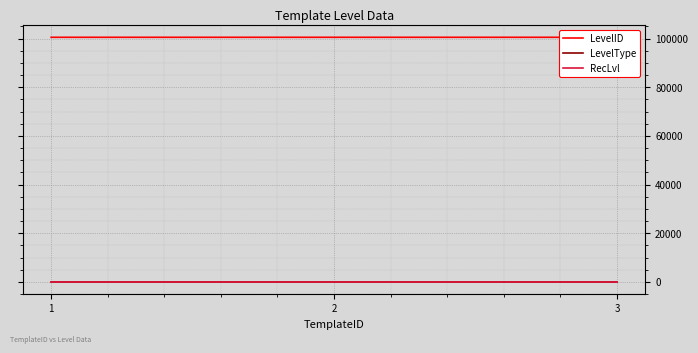

The RecLvl series shows 12 at 1. True or false?

True